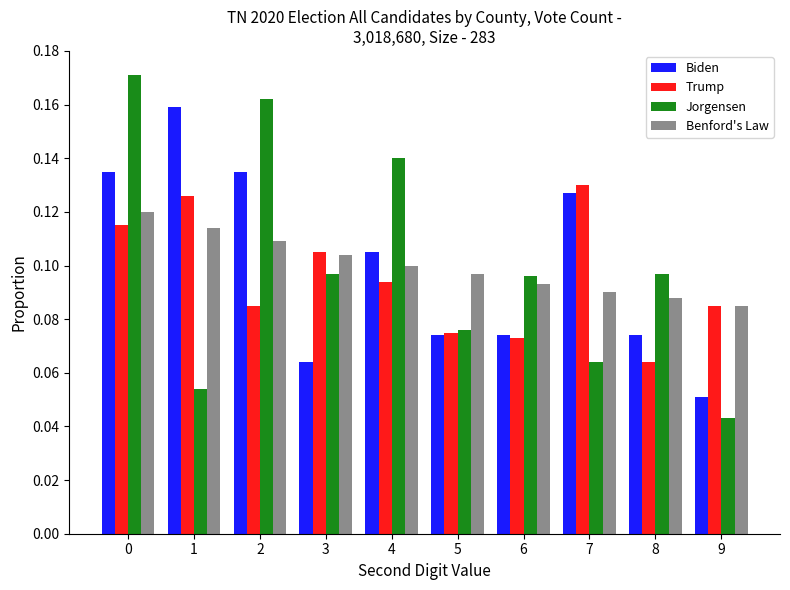

Which series has the largest range (max minus min)?

Jorgensen